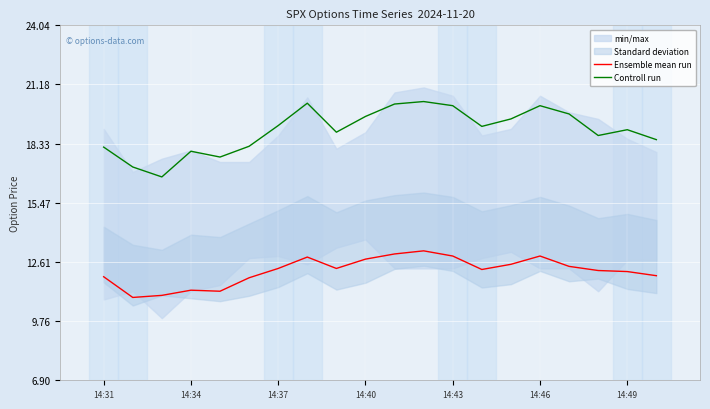

True or false: Controll run has a value of 20.3 at 7.

True